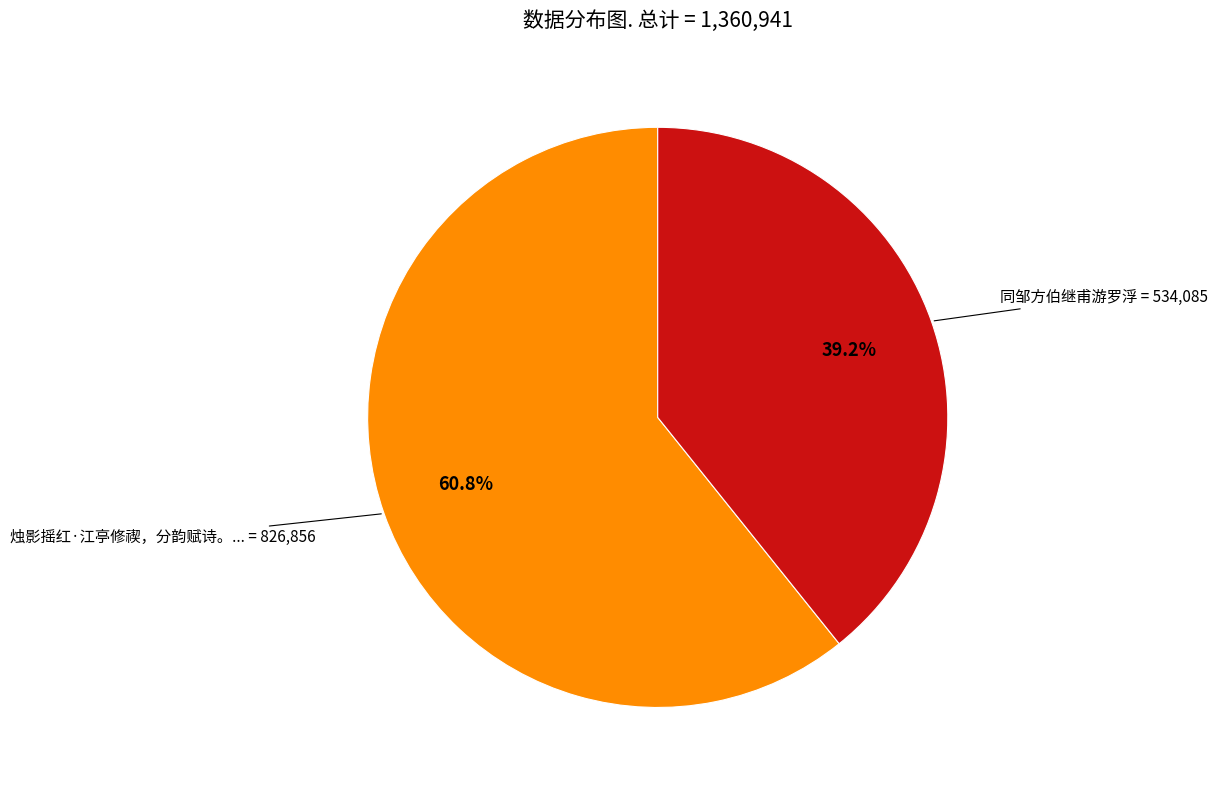

Is there a majority slice in this chart?

Yes